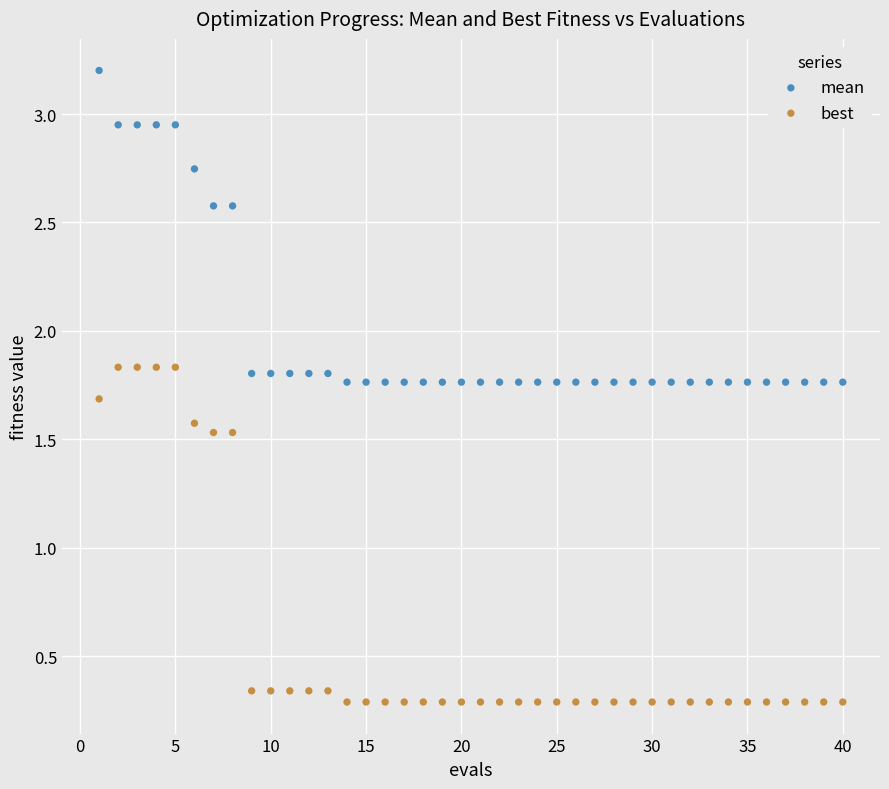

What are all the series names shown in the legend?

mean, best